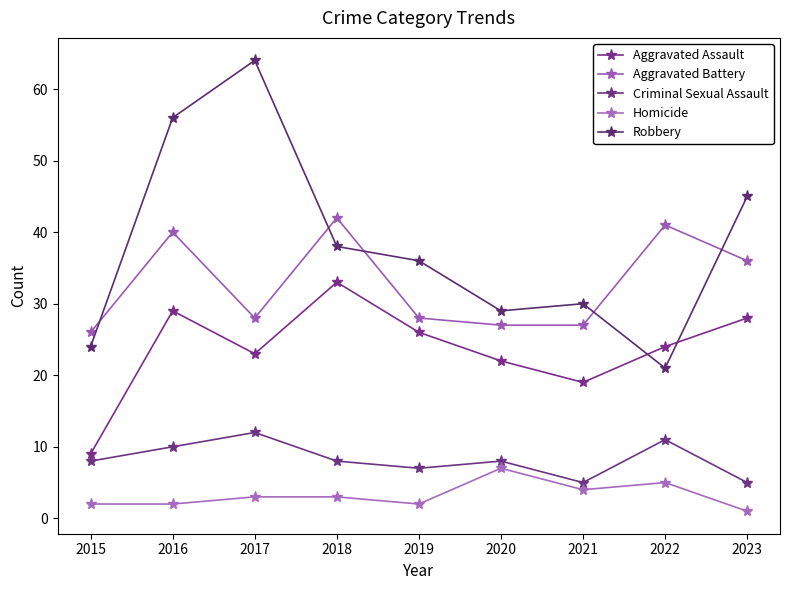

Where is Homicide nearest to the value 4?

2021